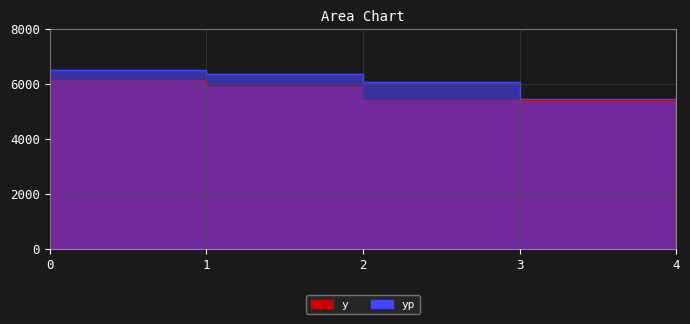

Between which two adjacent categories do y_line and yp_line first intersect?

3 and 4